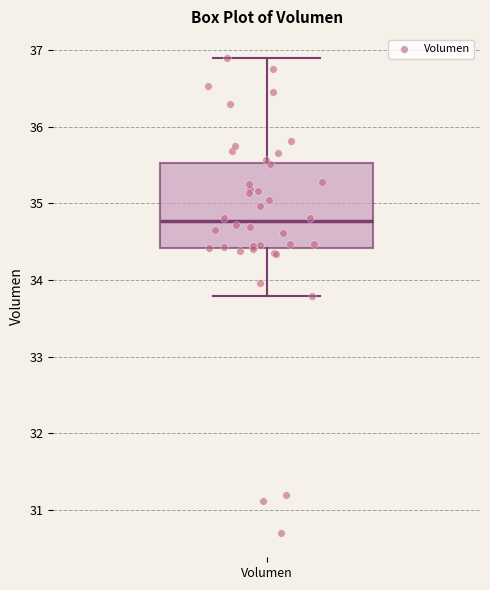

Transcribe this box plot: give where the median line is, the range the box spans, and where the two whiskers end, as read against the y-axis. The values are not printed on the chart, so give them approximately, as read against the axis.

median 34.8, box 34.4 to 35.5, whiskers 33.8 to 36.9